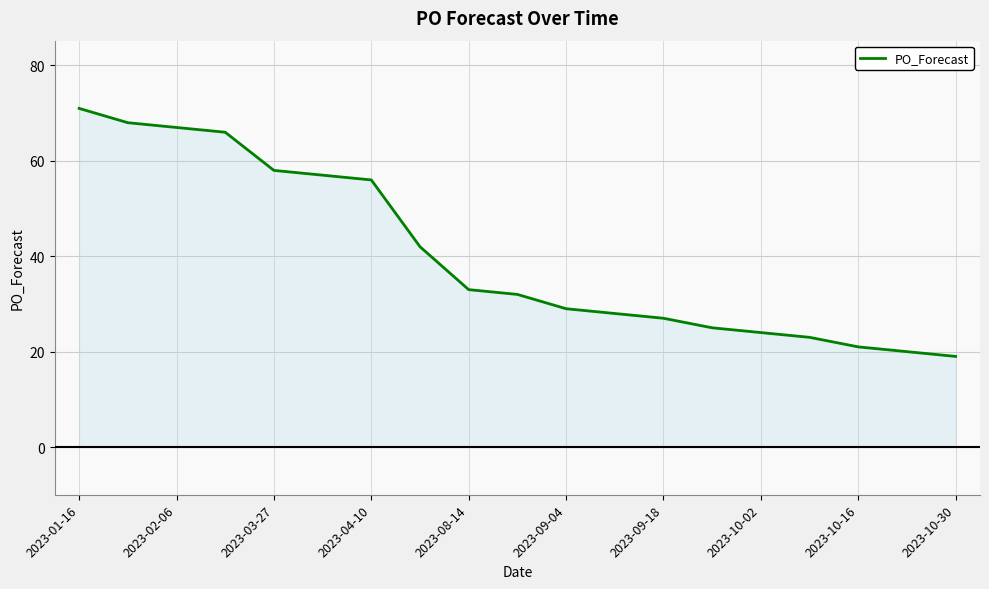

What is the greatest value displayed?

71